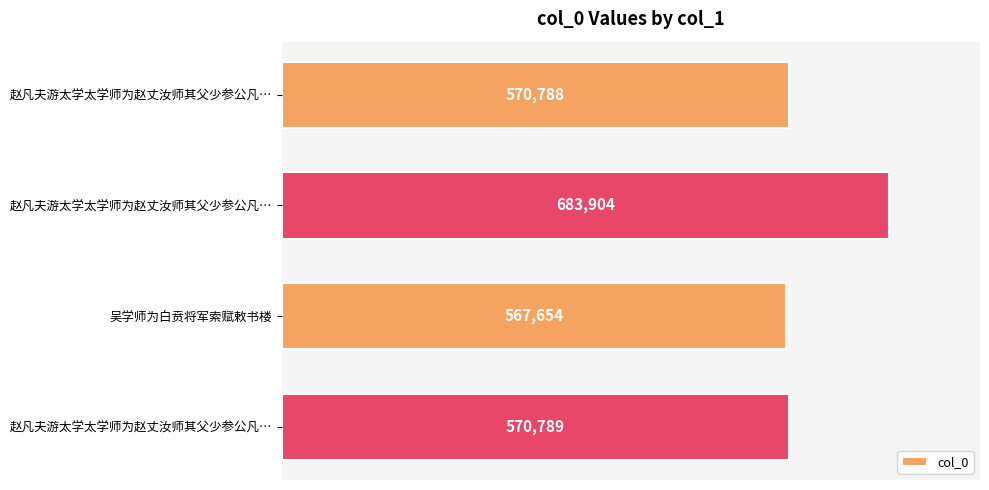

How many data points does each series have?

4